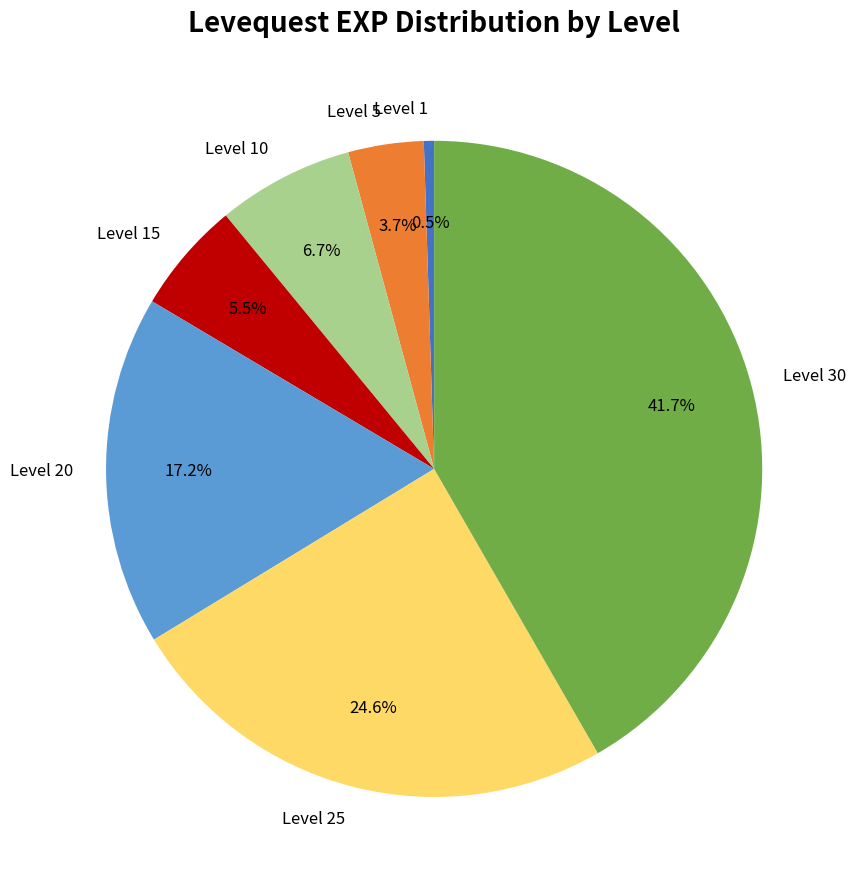

Combined, do Level 15 and Level 1 account for over 50%?

No